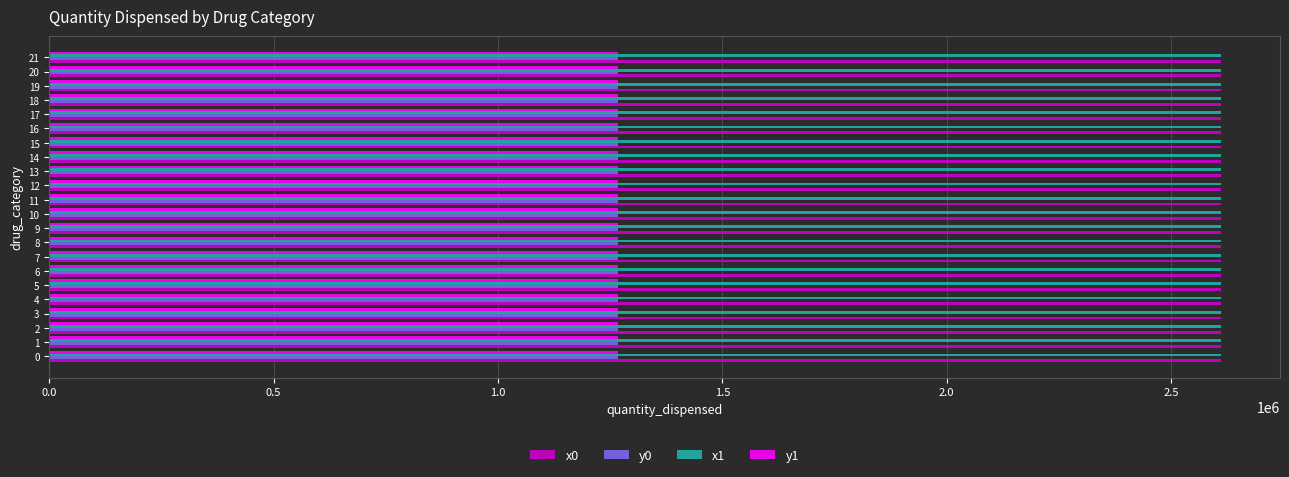

What is the total value across all series at 19?

7760293.7